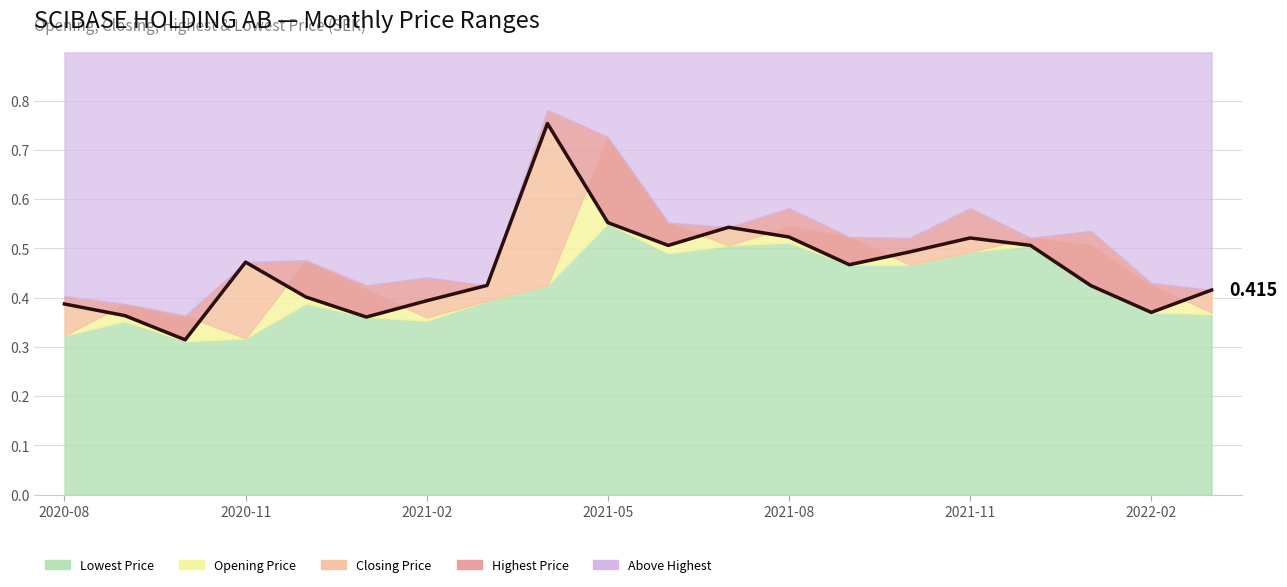

True or false: Highest Price and Lowest Price intersect in this chart.

False